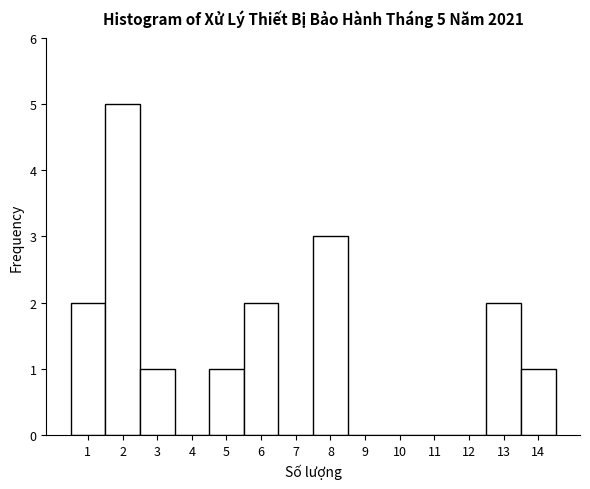

Over which range of the x-axis is the bar tallest?

1.5 to 2.5